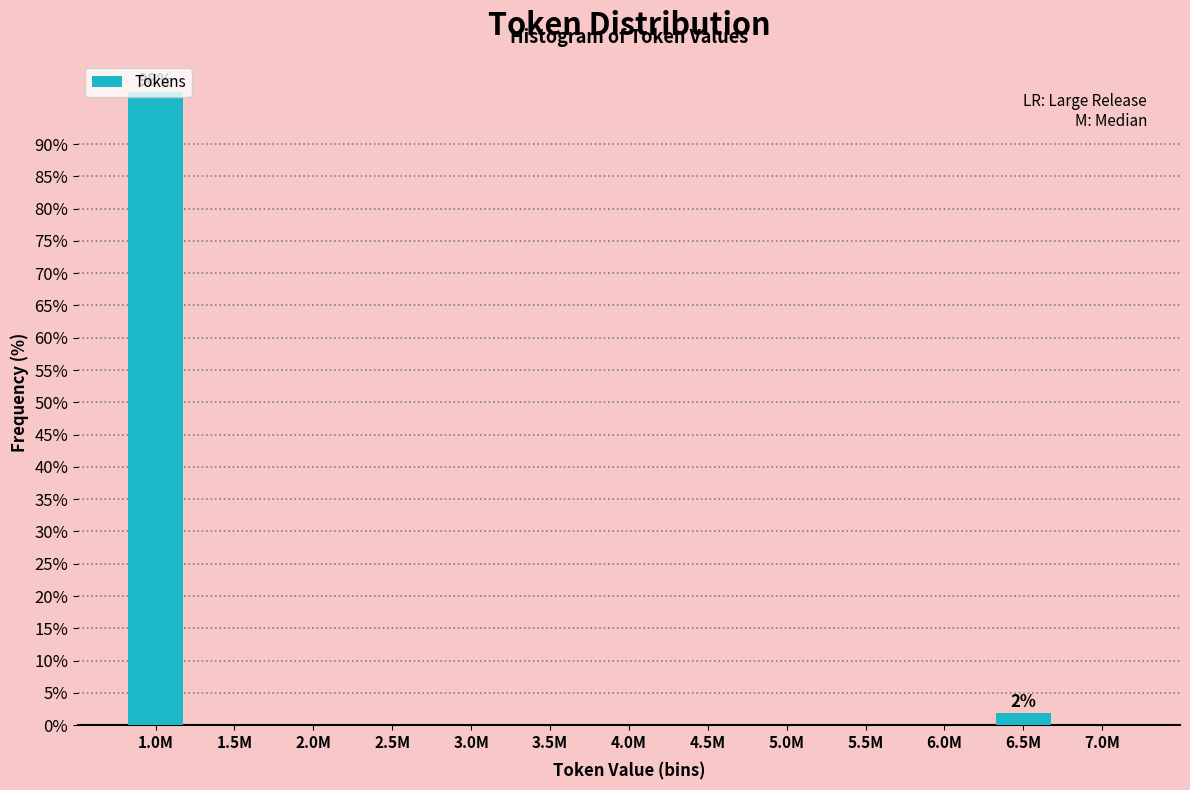

What is the maximum value shown in the chart?

98.1